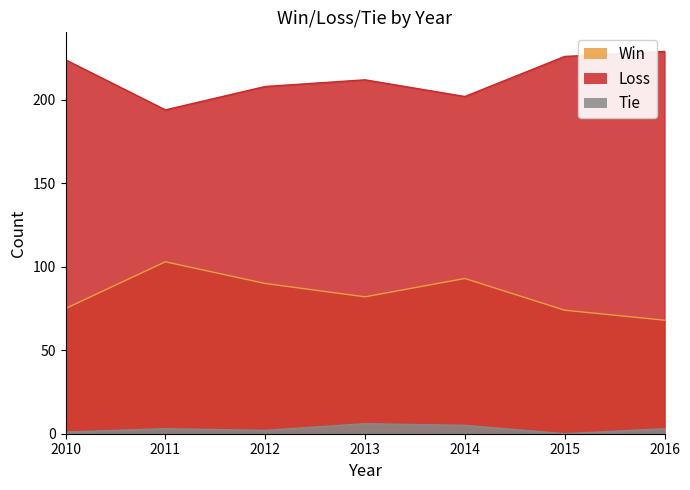

The Win series shows 135 at 2013. True or false?

False